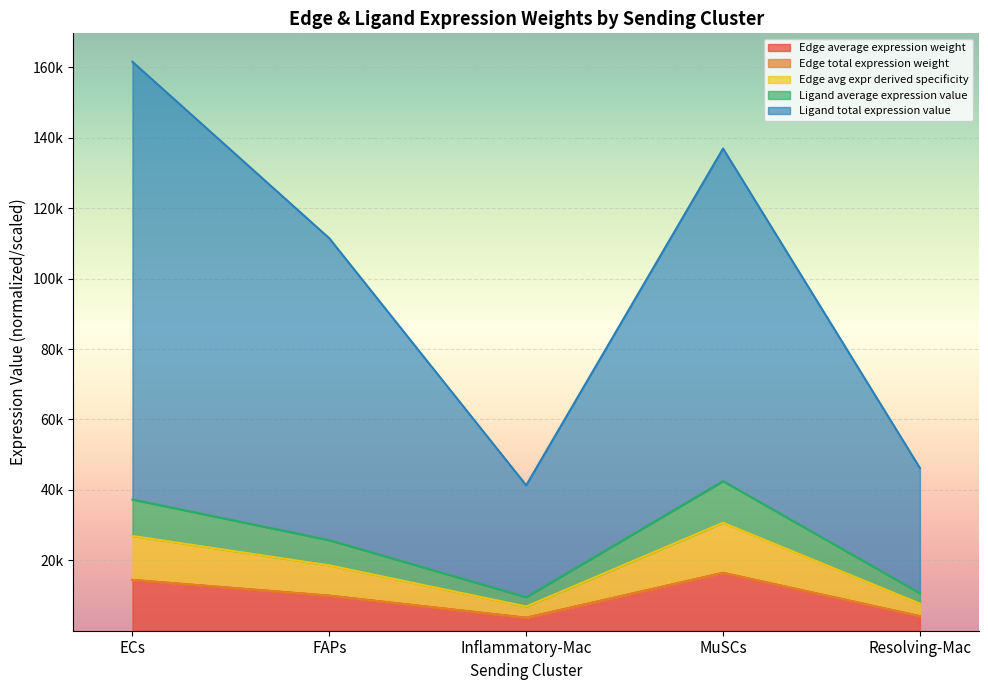

How many lines are shown in the chart?

4